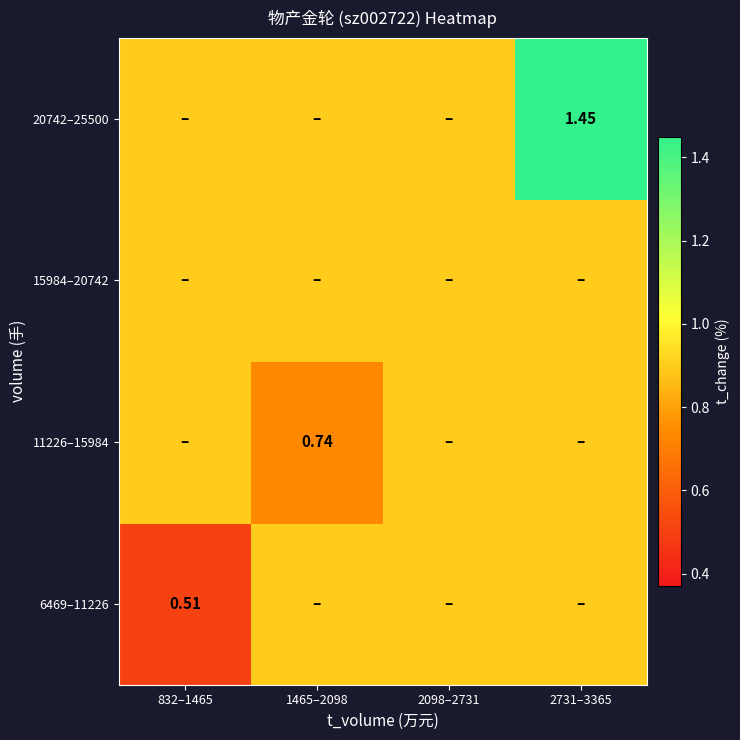

Is the value of 11226–15984 at 2731–3365 greater than the value of 15984–20742 at 2098–2731?

No